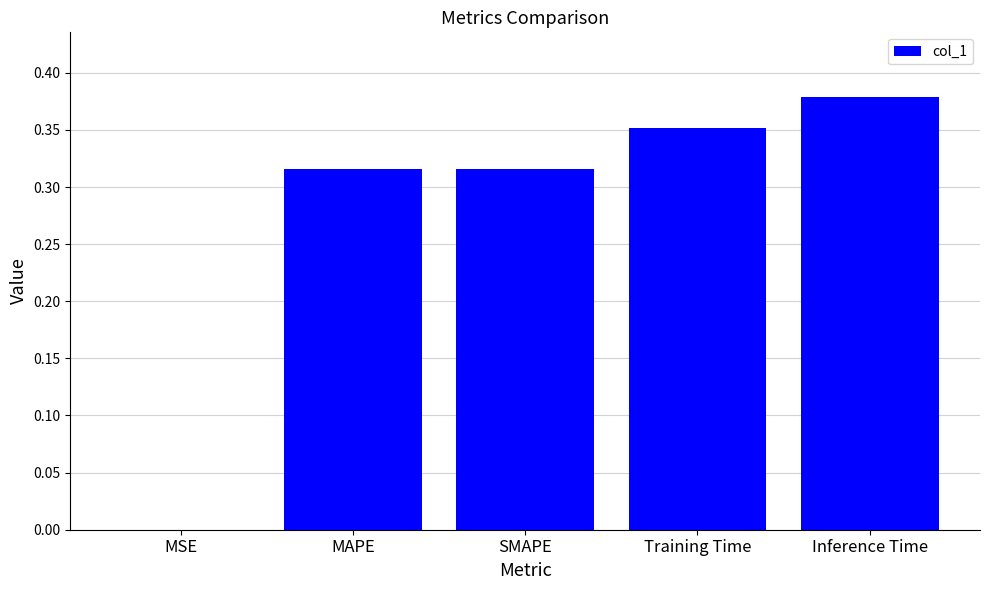

Which category has the highest value across all series?

Inference Time